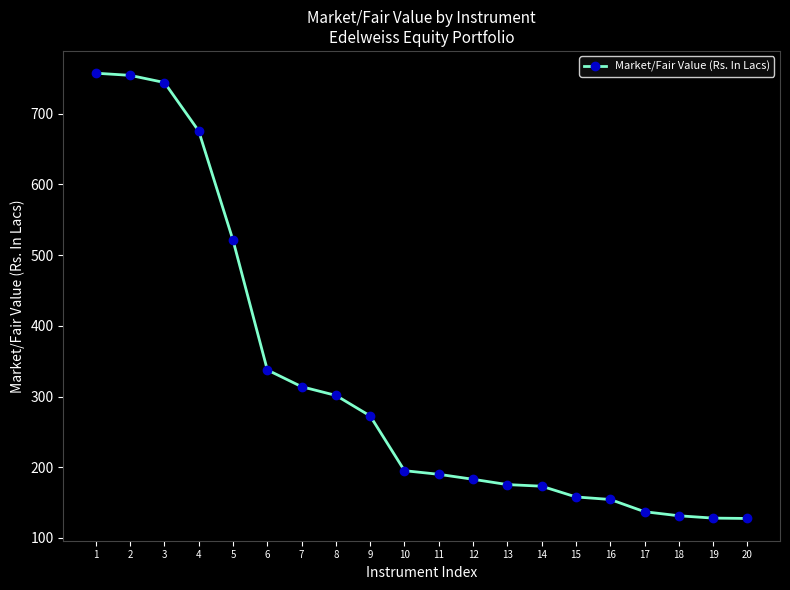

Is it true that the value at 8 is 301.5?

True